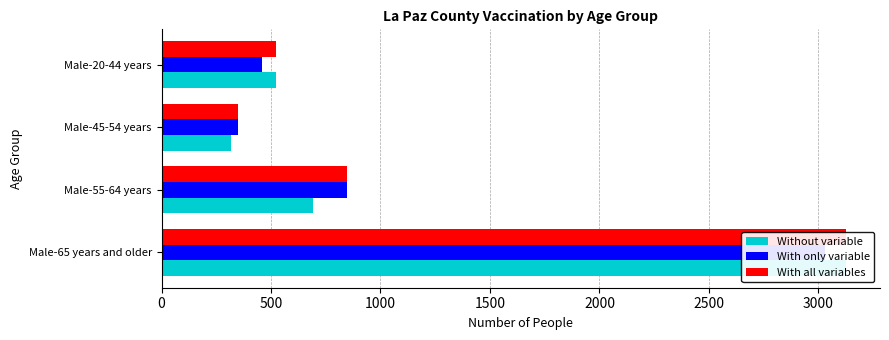

Are the bars horizontal?

Yes